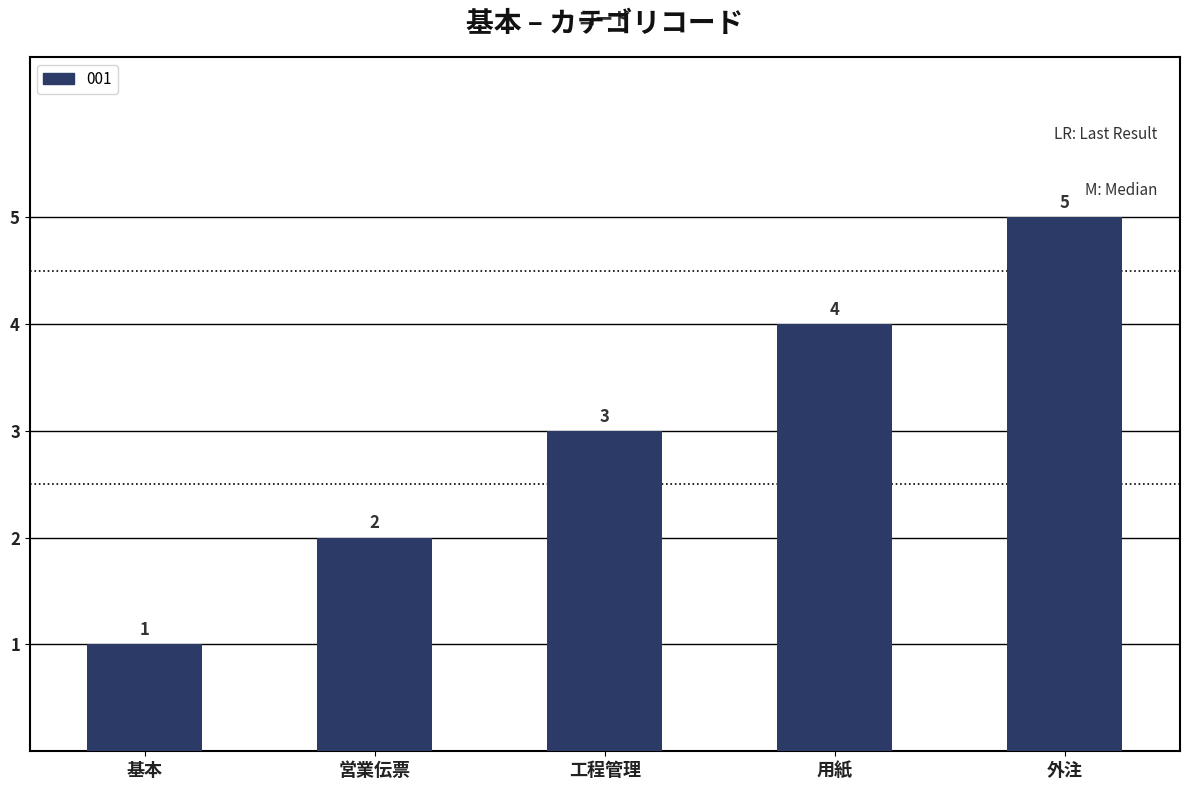

What is the label of the 1st bar from the left?

基本